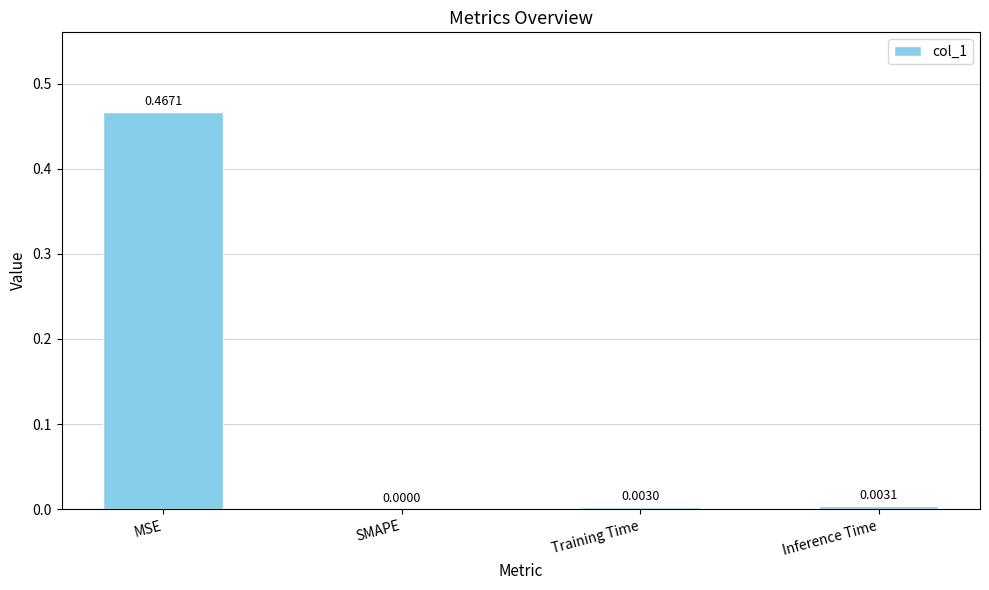

Which has a higher value, Training Time or MSE?

MSE